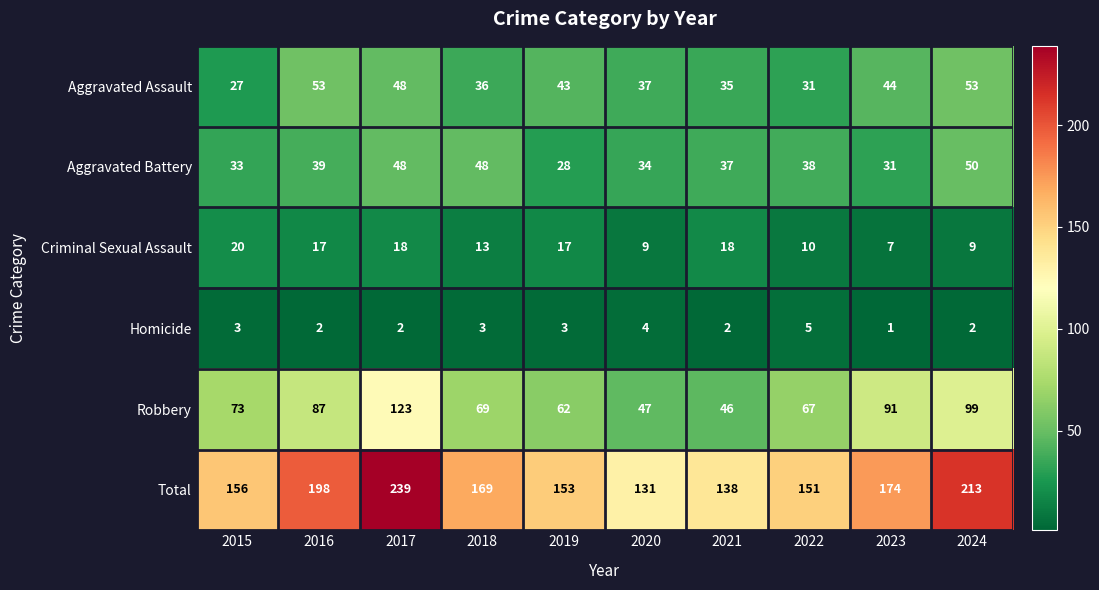

Where does the Total series first go above 169?

2016